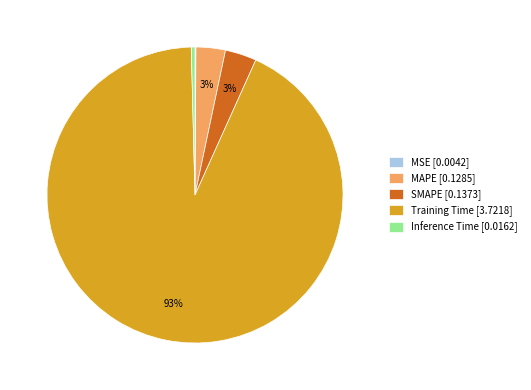

What is the majority slice?

Training Time